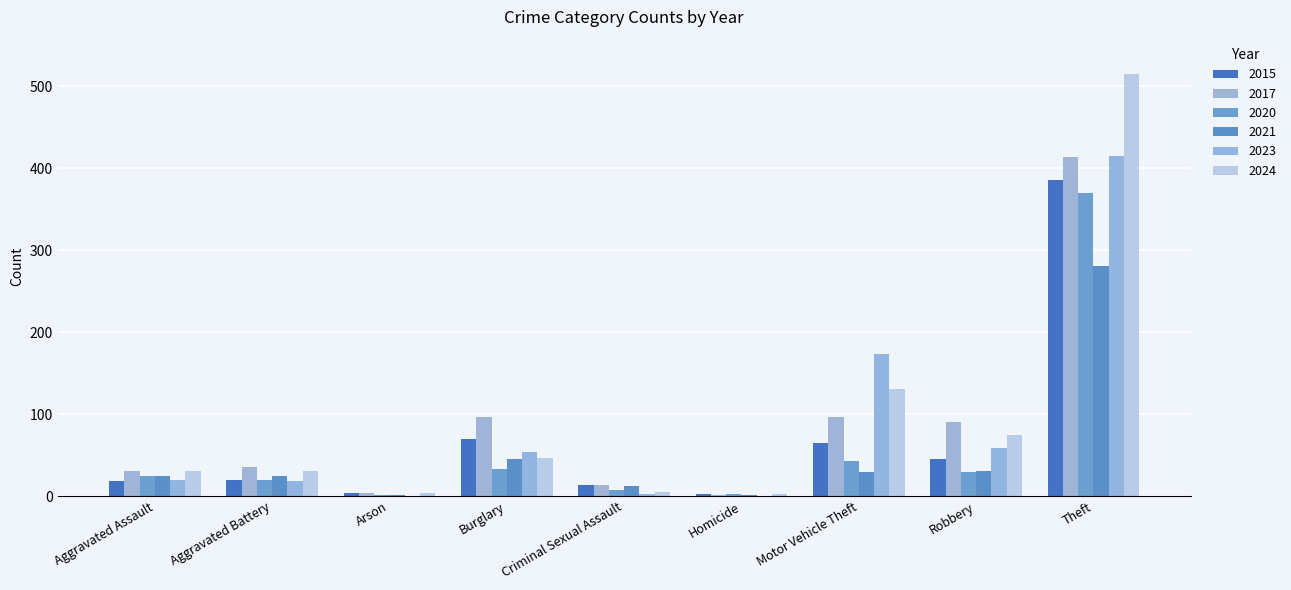

Does the chart contain stacked bars?

No